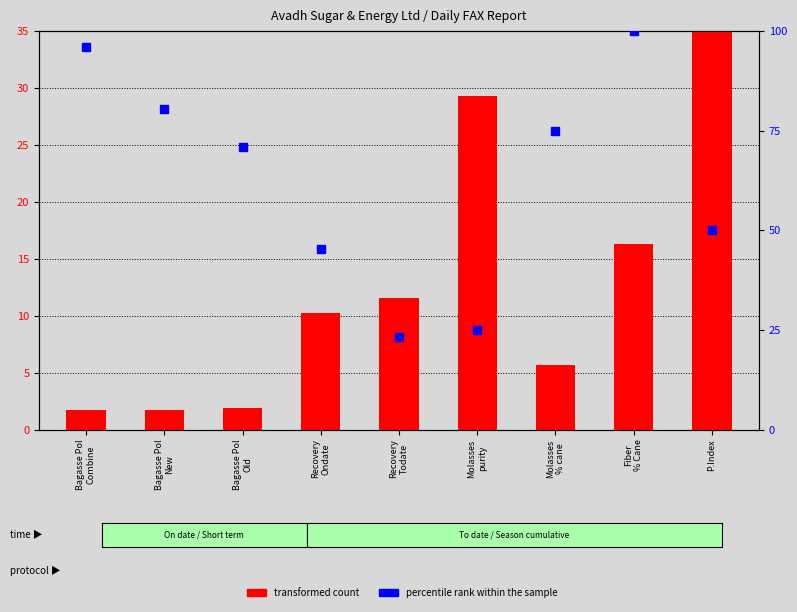

At how many categories does at least one series exceed 18?

9